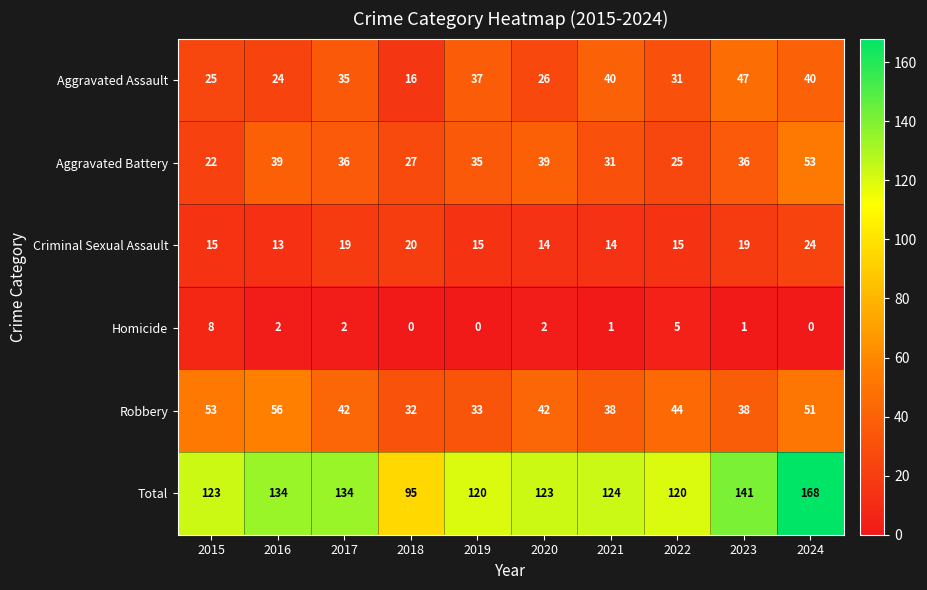

At 2016, list the series in order from smallest to largest.

Homicide, Criminal Sexual Assault, Aggravated Assault, Aggravated Battery, Robbery, Total